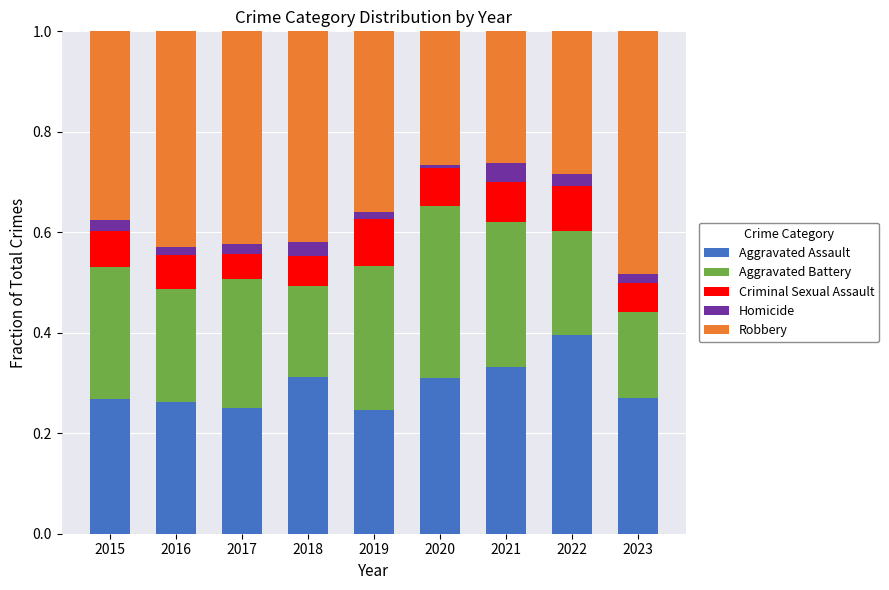

Which category has the highest value in the Aggravated Assault series?

2022